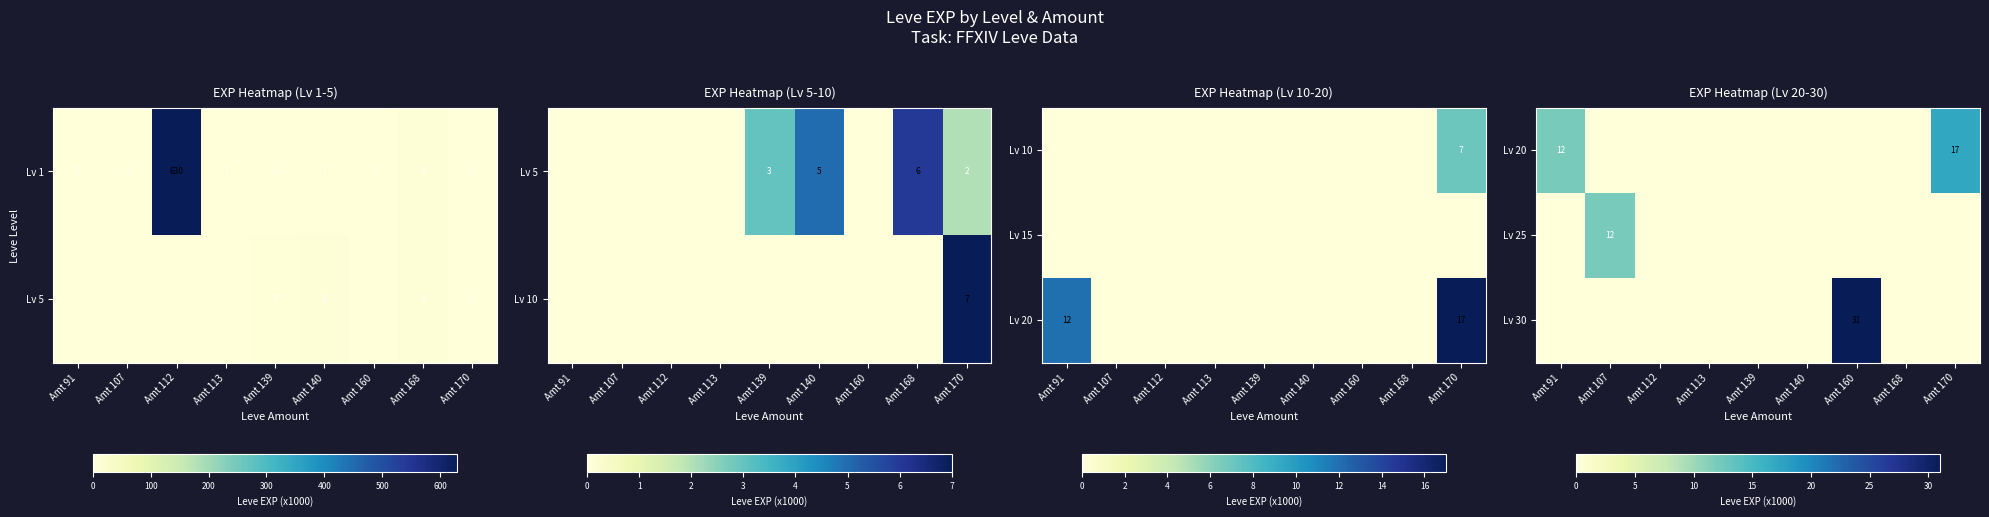

What is the average value of the Lv 1 series?

72